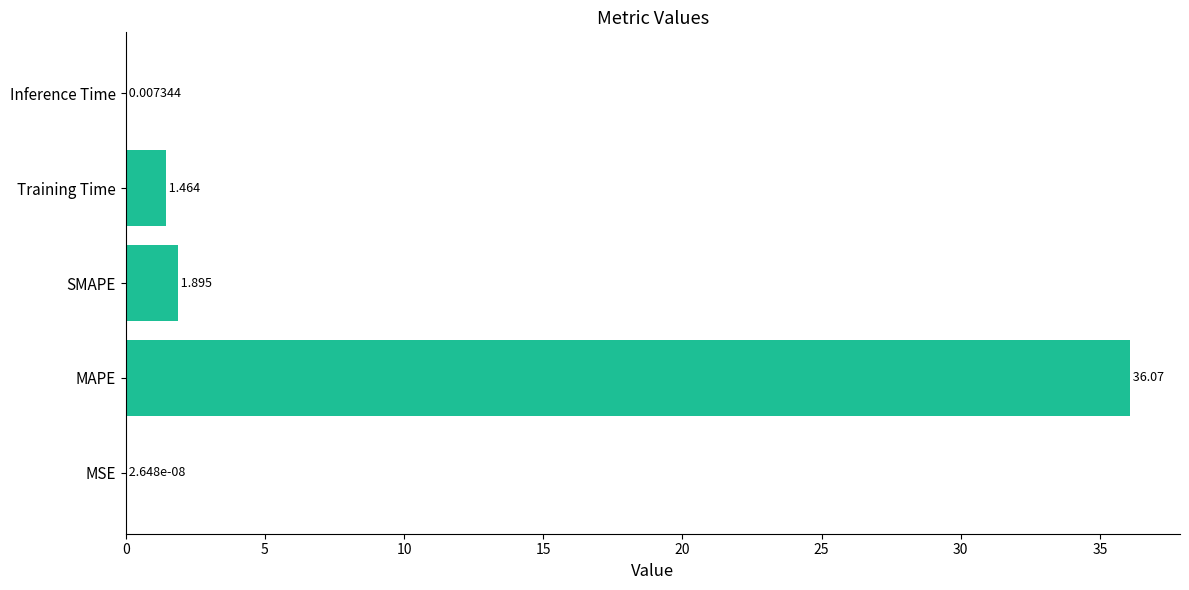

Count the number of data series in this chart.

1